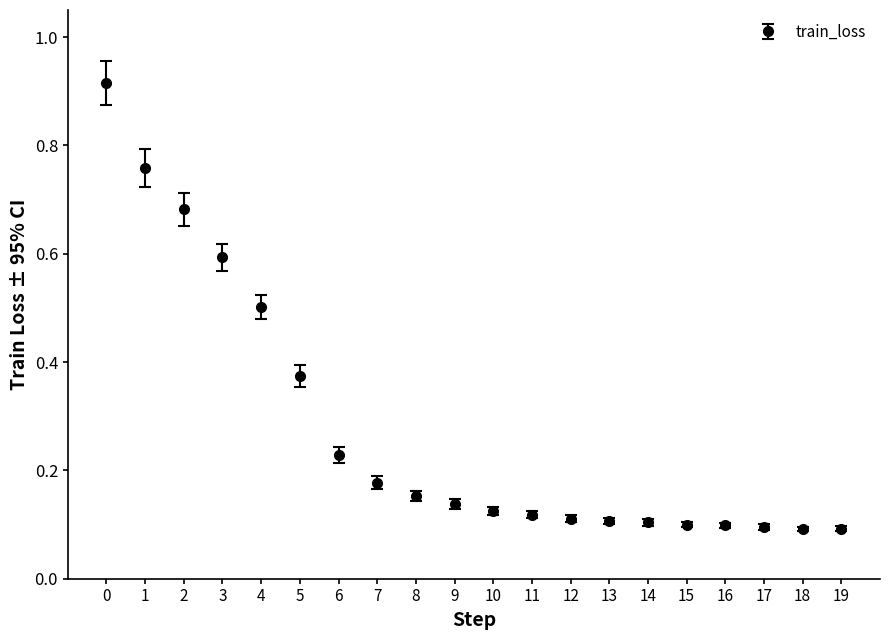

Between 3 and 6, which is larger?

3